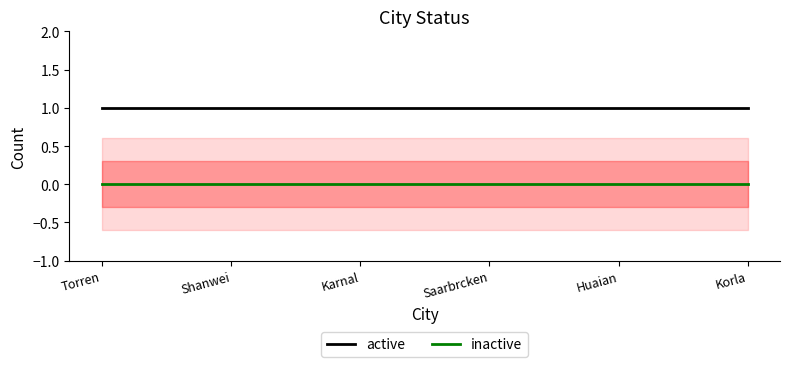

Which category has the lowest value in the active series?

Torren